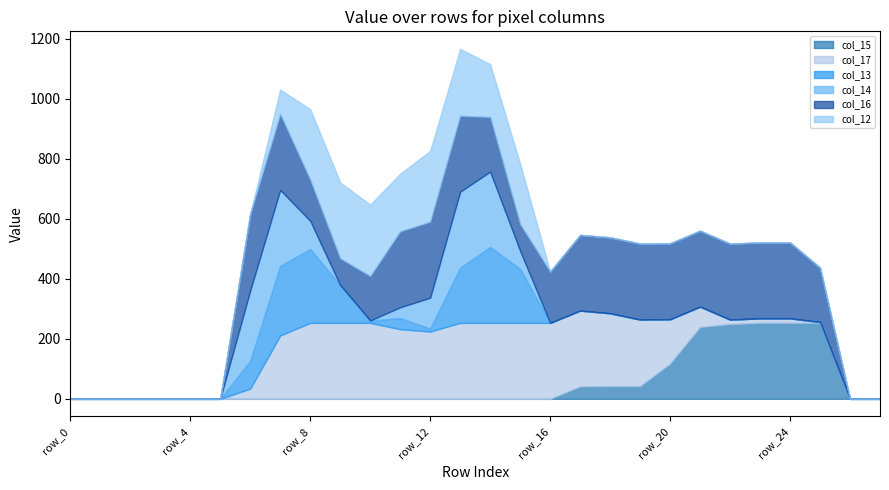

Reading left to right, what are all the values shown in this chart?

col_15: 0	0	0	0	0	0	0	0	0	0	0	0	0	0	0	0	0	41	42	42	117	239	249	253	253	253	0	0
col_17: 0	0	0	0	0	0	34	211	253	253	253	232	224	253	253	253	253	253	243	222	148	68	15	15	15	3	0	0
col_13: 0	0	0	0	0	0	93	232	246	126	8	37	10	184	253	180	0	0	0	0	0	0	0	0	0	0	0	0
col_14: 0	0	0	0	0	0	234	253	94	0	0	36	103	253	251	60	0	0	0	0	0	0	0	0	0	0	0	0
col_16: 0	0	0	0	0	0	255	253	137	89	148	253	253	253	182	89	171	252	253	253	253	253	253	253	253	181	0	0
col_12: 0	0	0	0	0	0	0	81	235	253	238	192	236	223	176	201	0	0	0	0	0	0	0	0	0	0	0	0